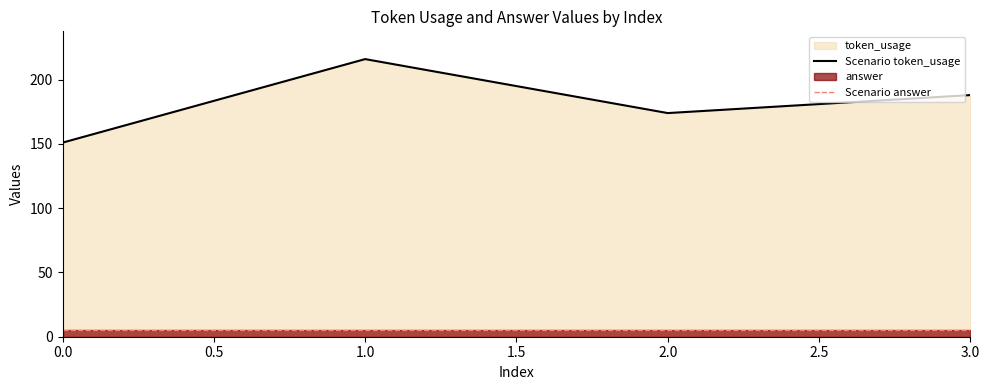

Which series has the widest spread of values?

Scenario token_usage